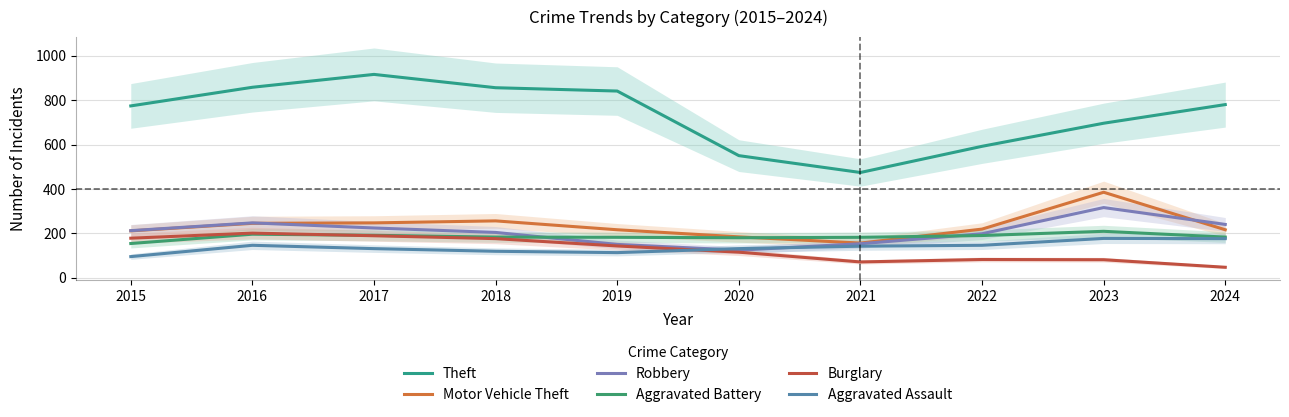

Where does the Aggravated Battery series first go above 183?

2016